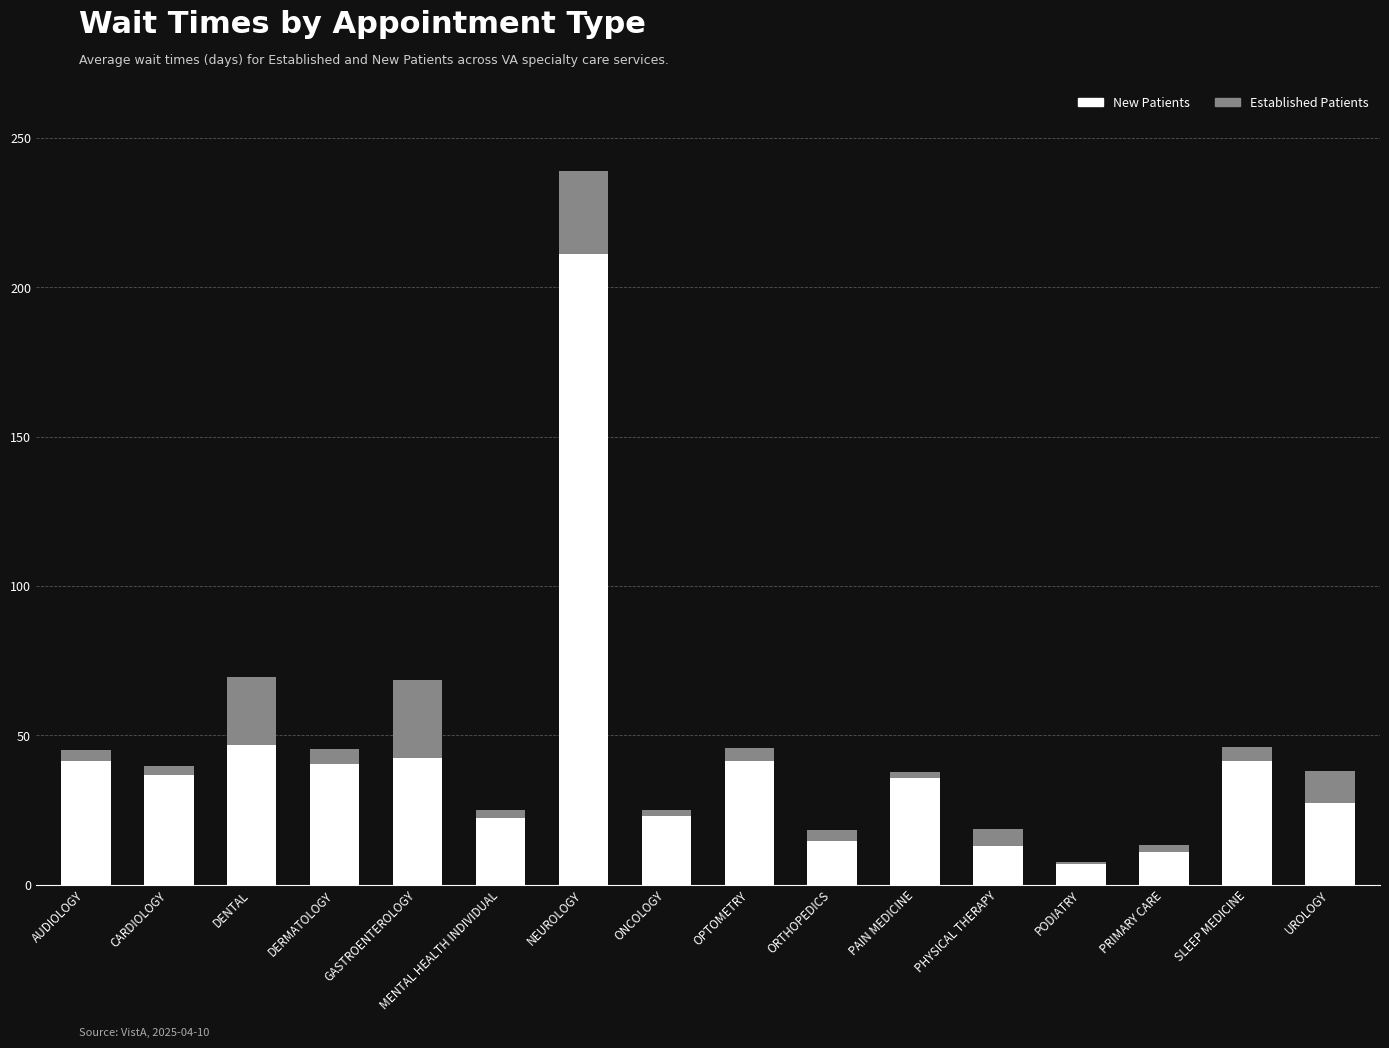

At which category is the sum across all series the highest?

NEUROLOGY